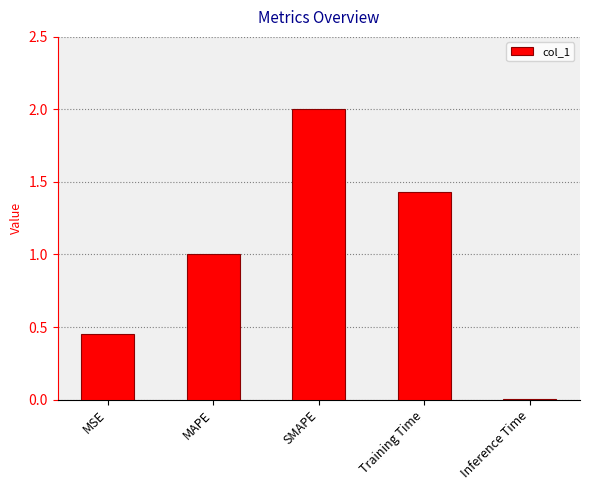

What is the change in value from MAPE to Inference Time?

-1.0